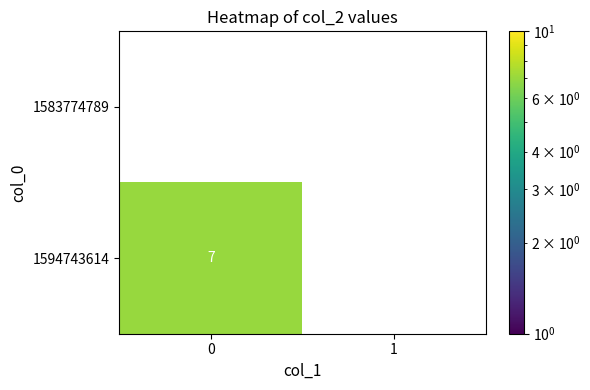

Which series has the largest range (max minus min)?

1594743614